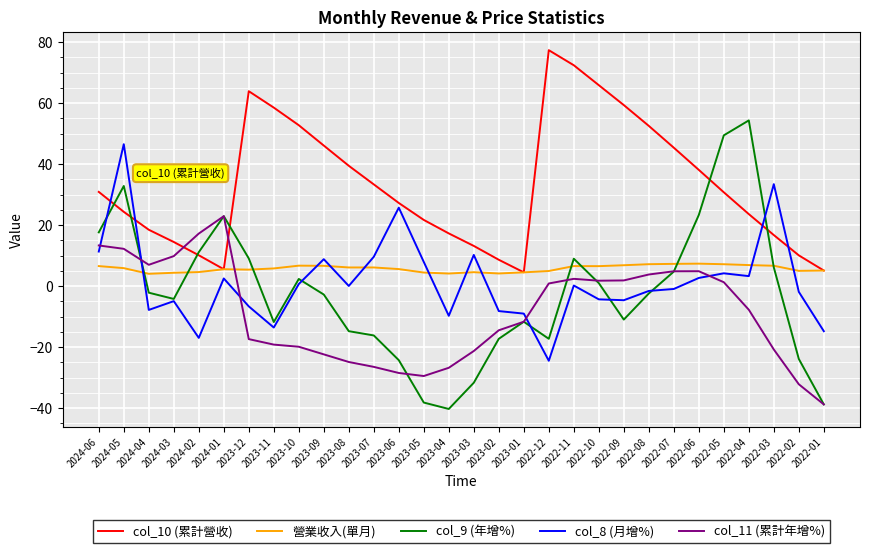

At which category is the sum across all series the highest?

2024-05